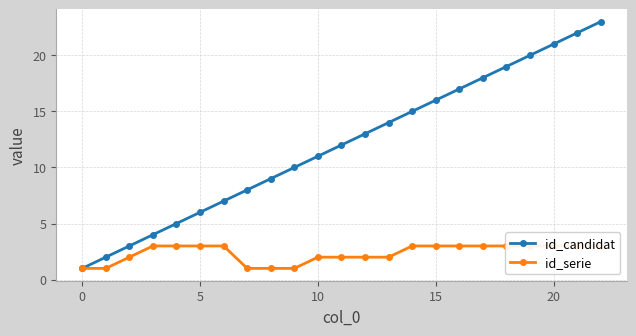

Which series has the largest total across all categories?

id_candidat